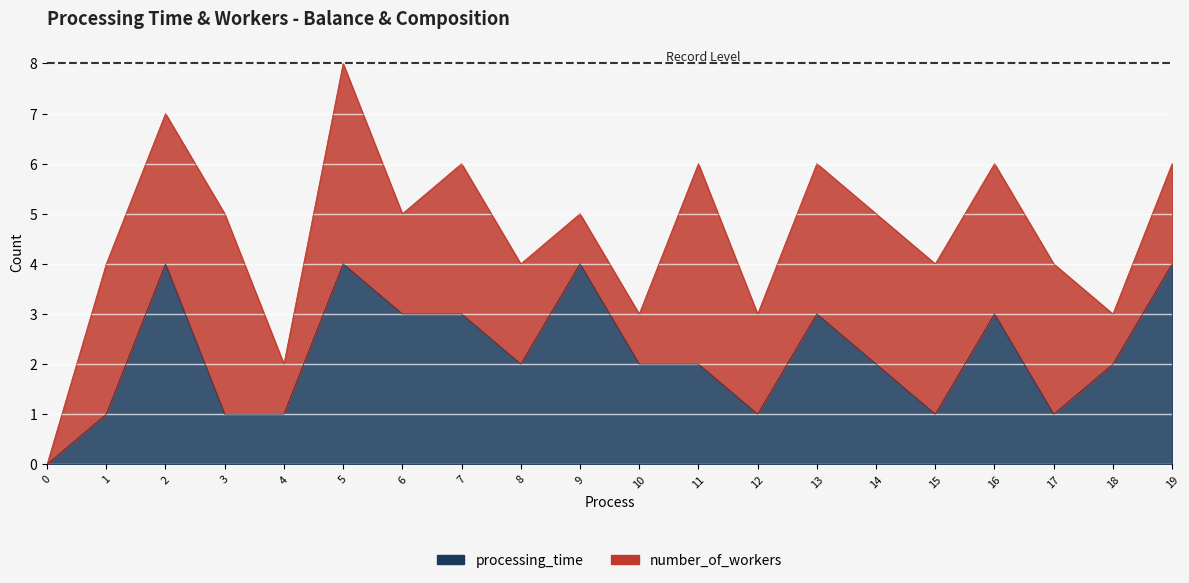

List the labels in order of value, largest first.

2, 5, 9, 19, 6, 7, 13, 16, 8, 10, 11, 14, 18, 1, 3, 4, 12, 15, 17, 0